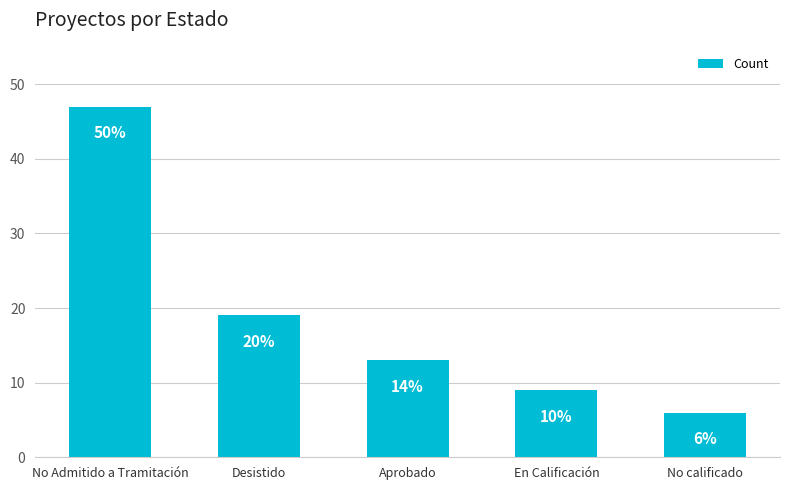

Rank the categories by value from highest to lowest.

No Admitido a Tramitación, Desistido, Aprobado, En Calificación, No calificado